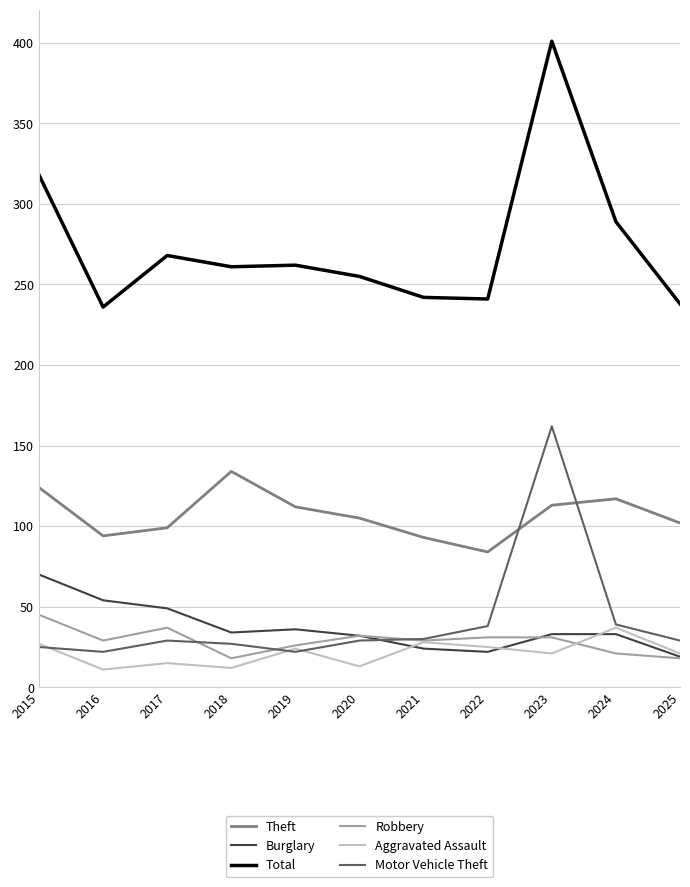

What is the approximate value of Total at 2017?

268